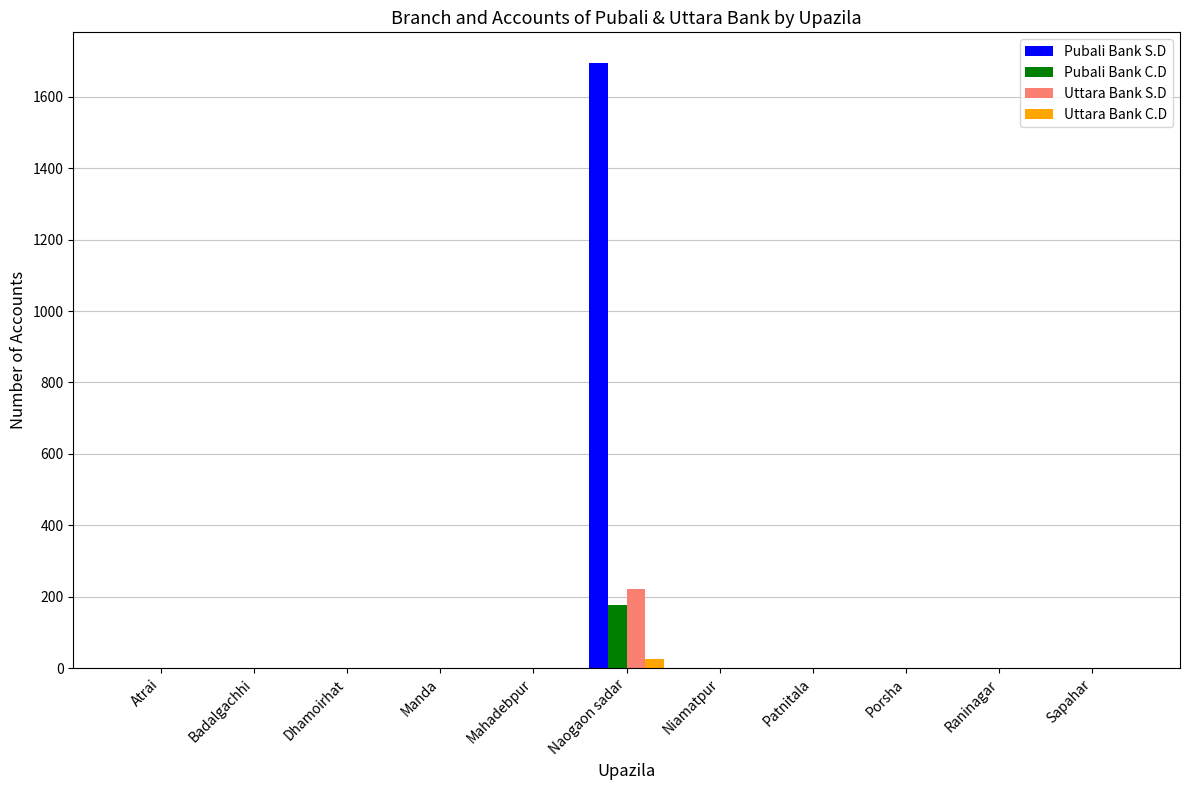

At which category is the sum across all series the highest?

Naogaon sadar